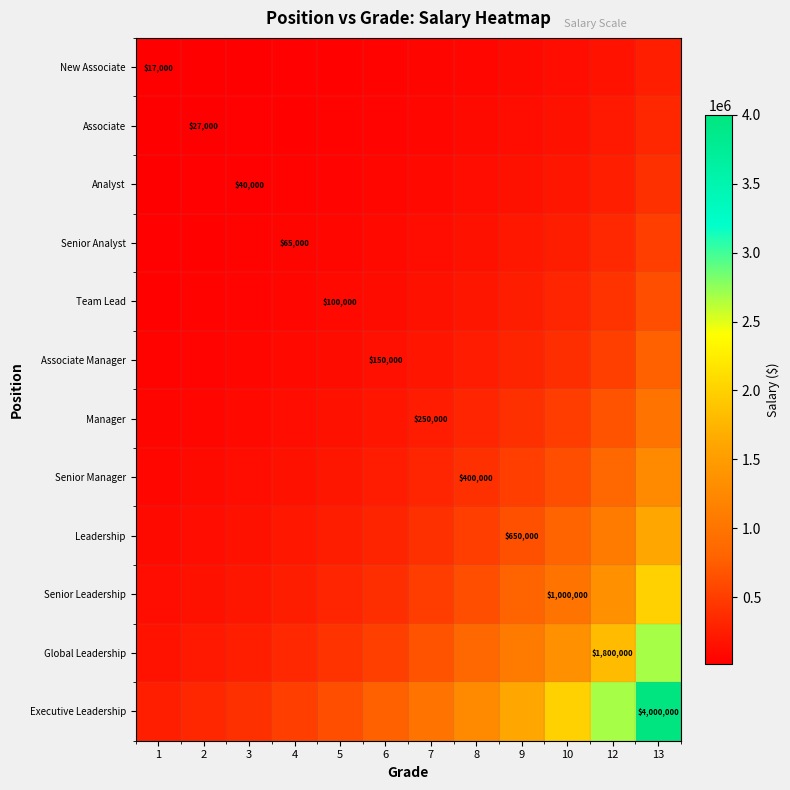

At which label does Executive Leadership first exceed 1000000?

8